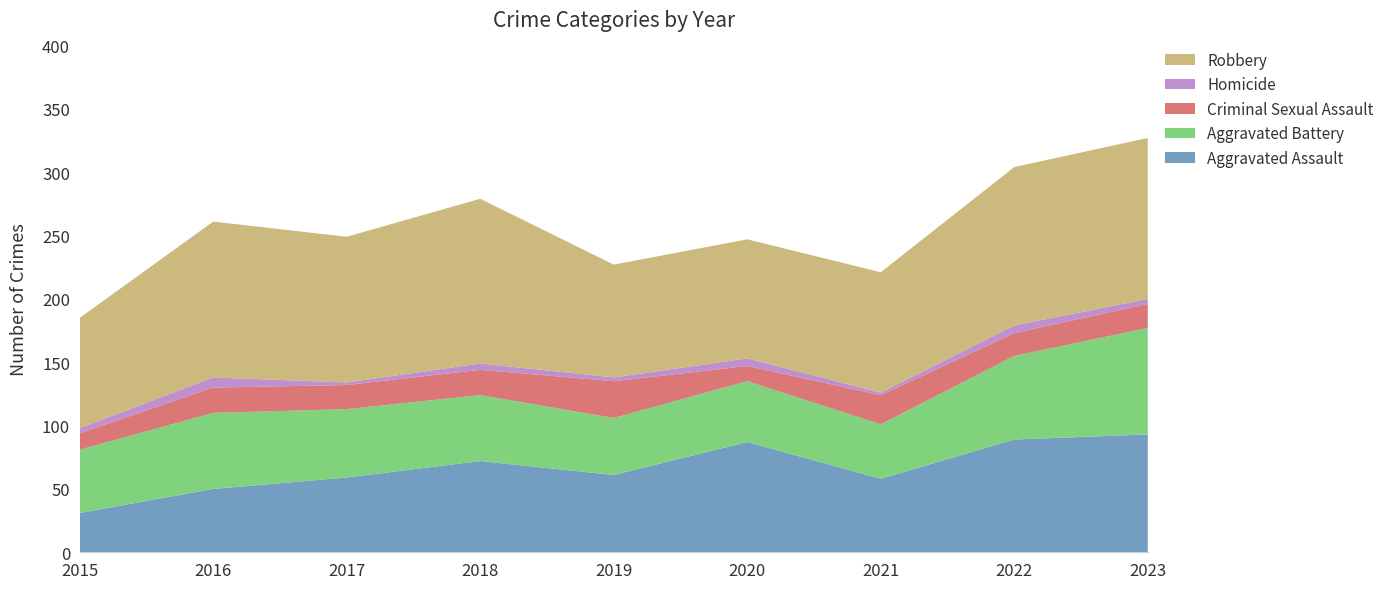

Reading left to right, transcribe all the data shown in this chart.

Aggravated Assault: 31	50	59	72	61	87	58	89	93
Aggravated Battery: 50	60	54	52	45	48	43	66	84
Criminal Sexual Assault: 13	20	19	20	29	12	23	18	19
Homicide: 4	8	2	5	3	6	2	6	4
Robbery: 87	123	115	130	89	94	95	125	127